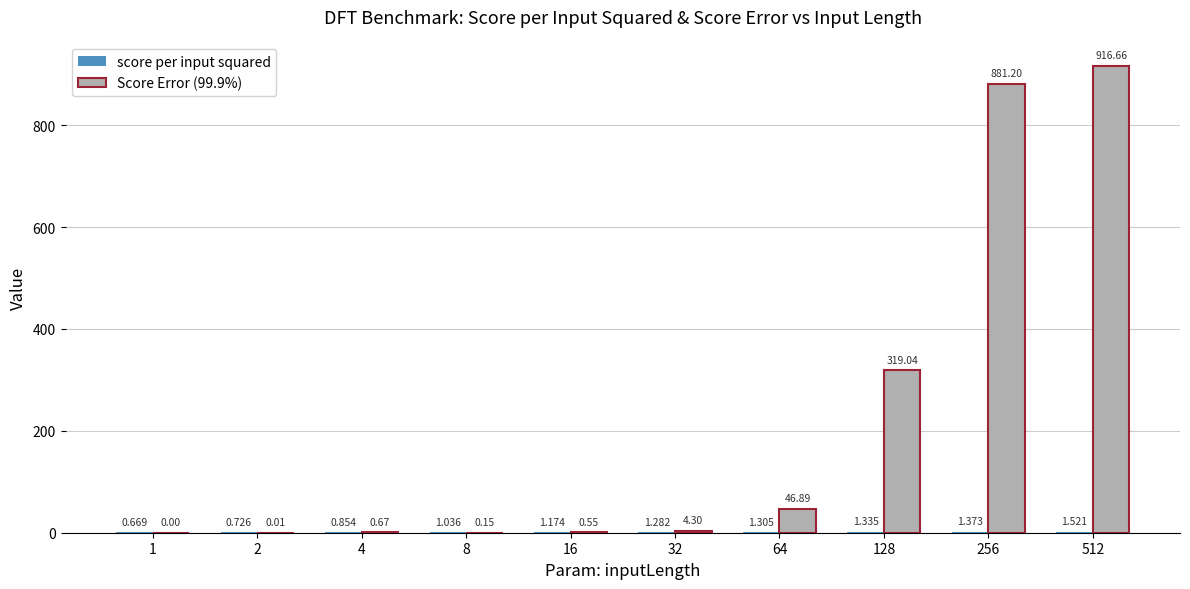

Which series has the largest range (max minus min)?

Score Error (99.9%)